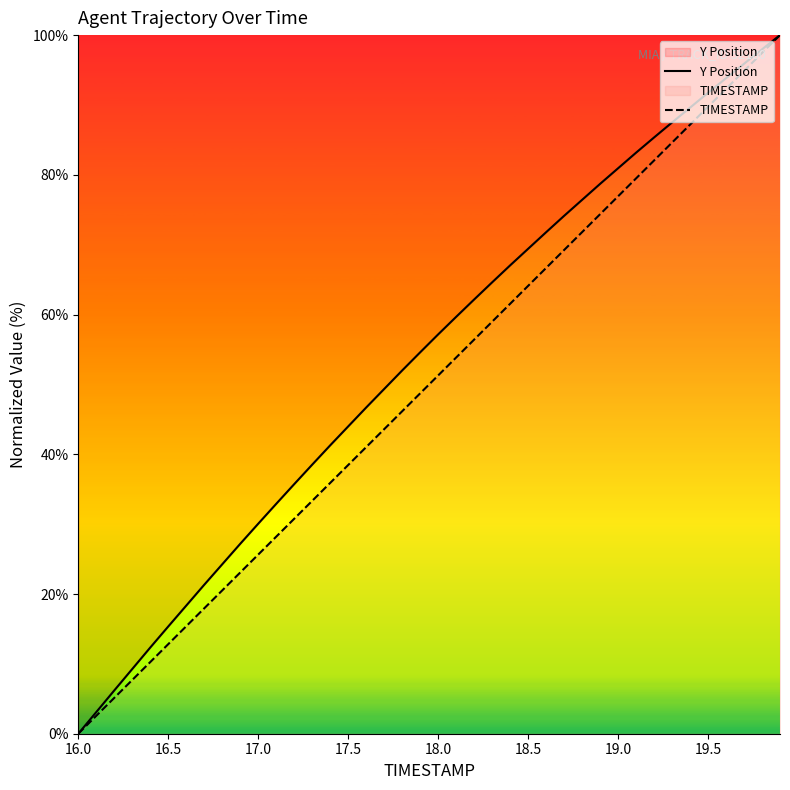

What is the difference between the highest and lowest values at 17.5?

5.5